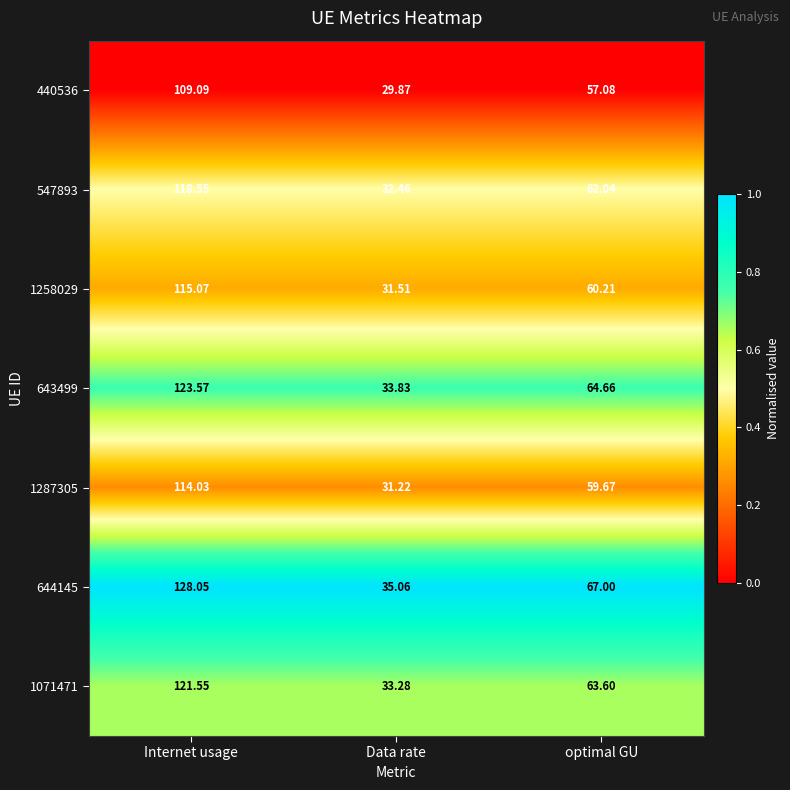

At which label does 1071471 reach its minimum?

Data rate